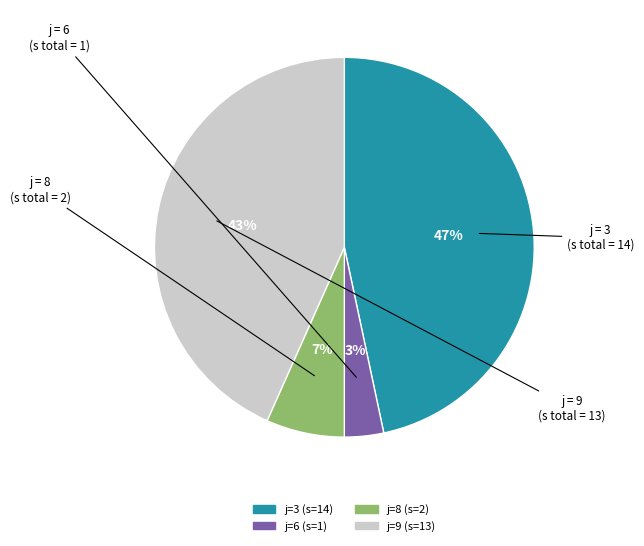

Count the number of slices in the pie.

4